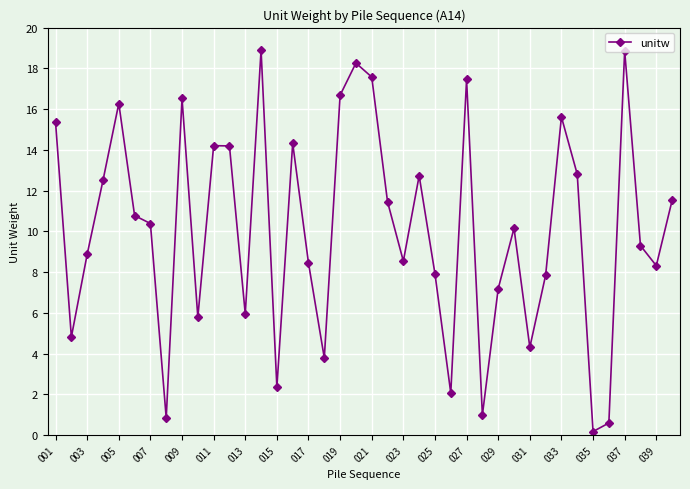

What is the average value?

10.1